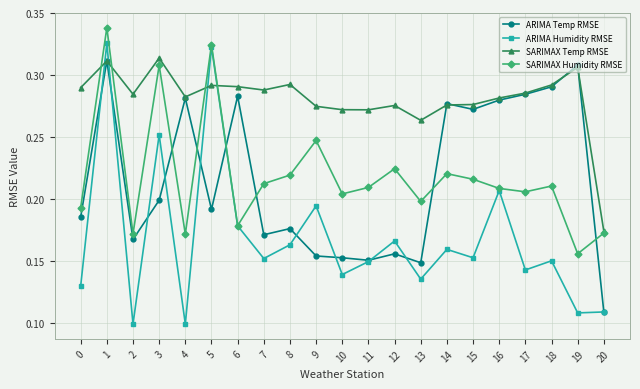

At how many categories does at least one series exceed 0?

21